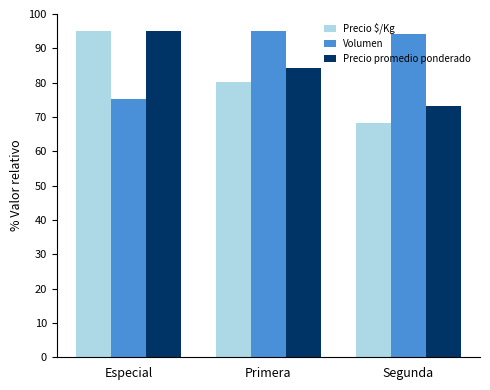

At which label is Precio promedio ponderado closest to 84?

Primera